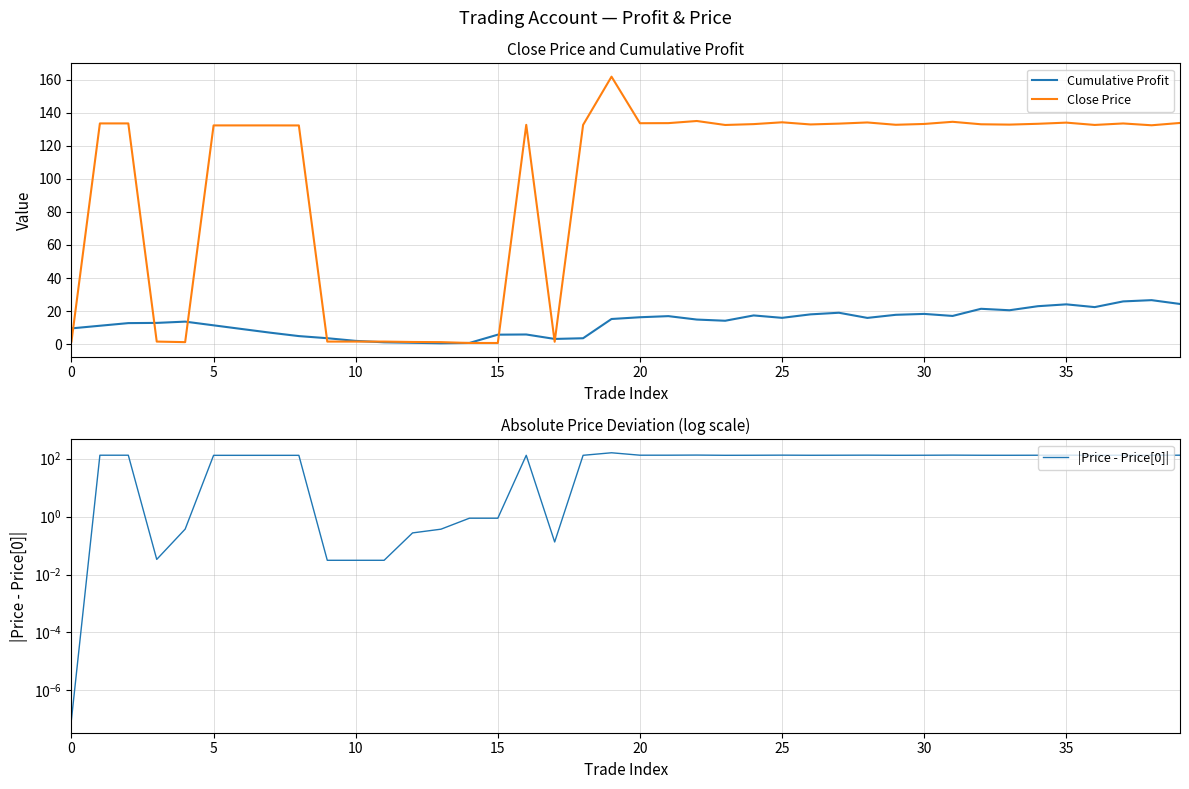

At how many categories does at least one series exceed 138?

1